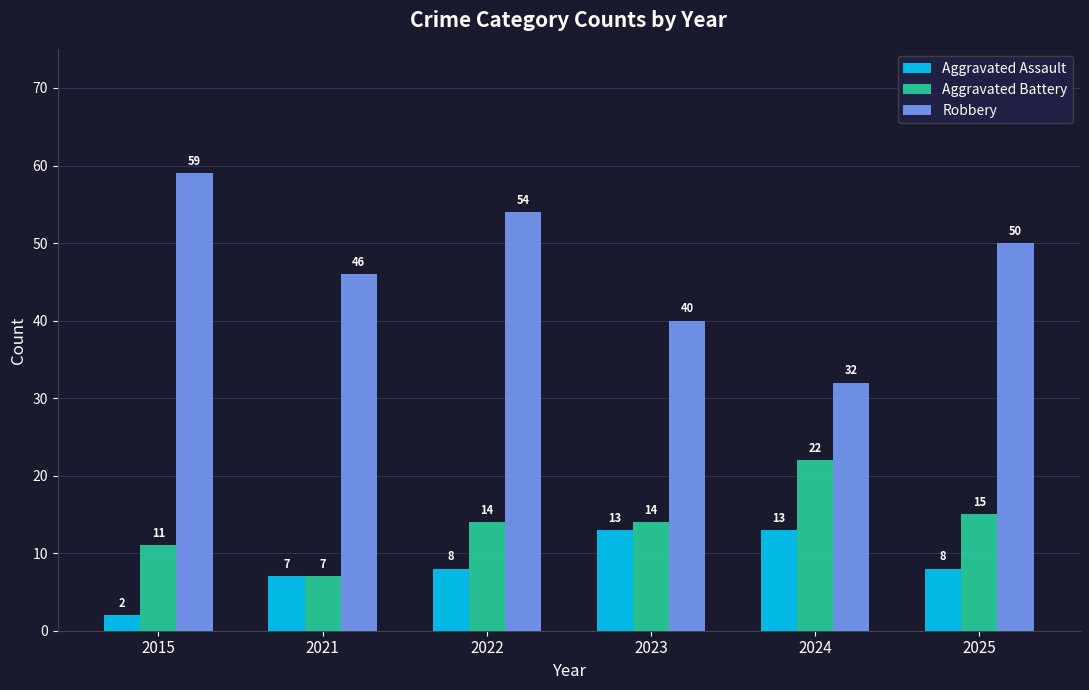

What is the value of the Robbery bar at the 5th from the left?

32